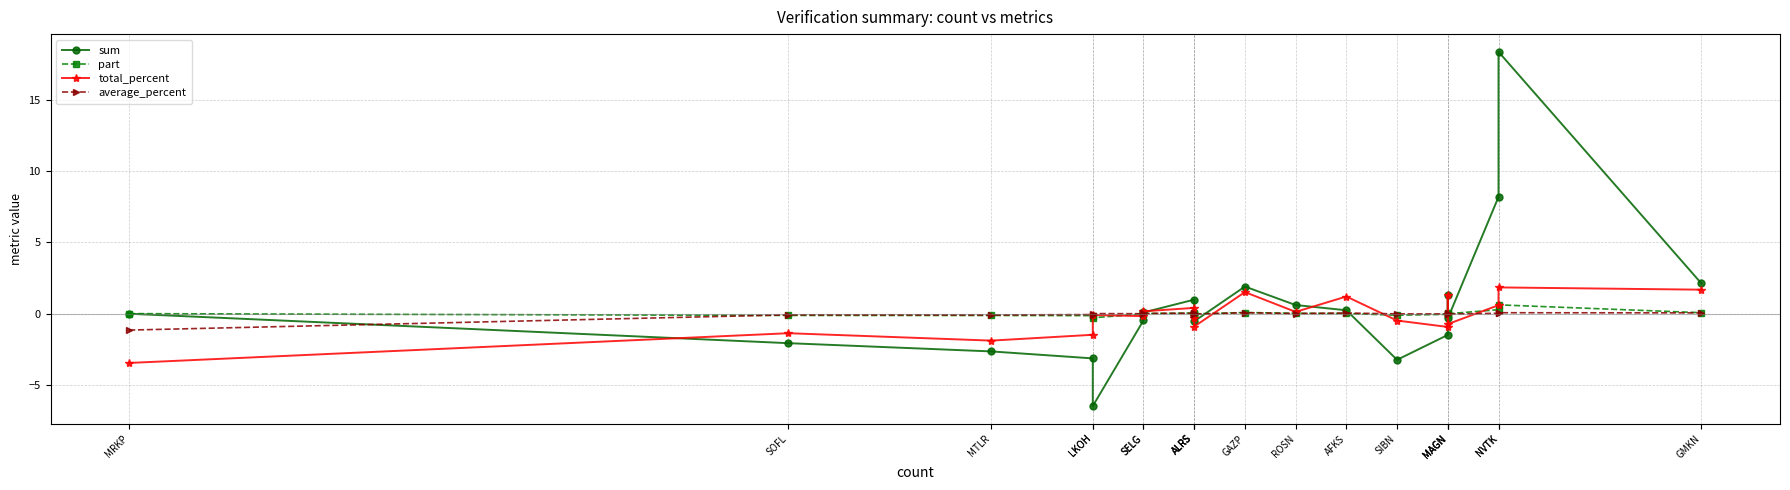

Between SIBN and NVTK, which series saw the biggest shift?

sum